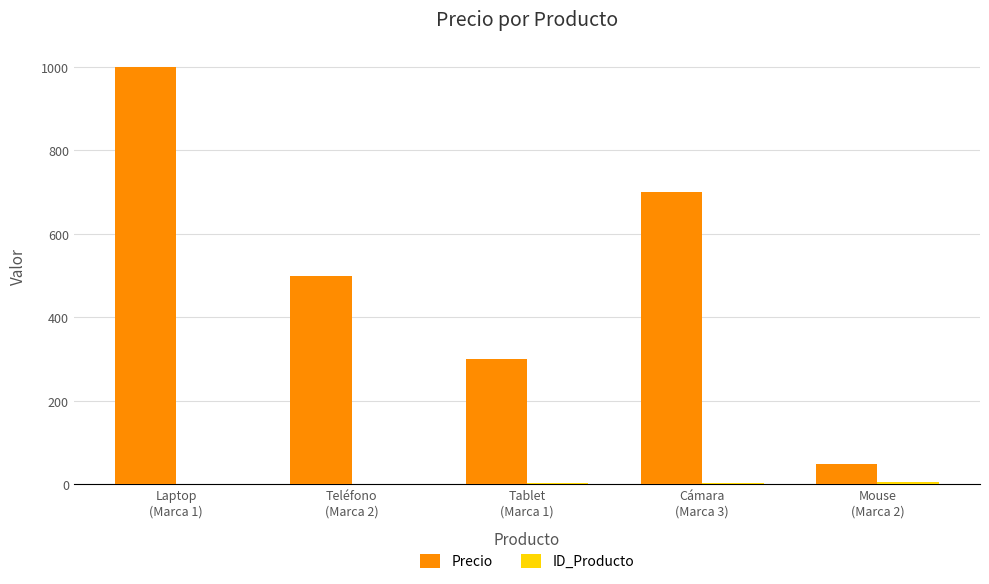

Count the number of categories in the chart.

5